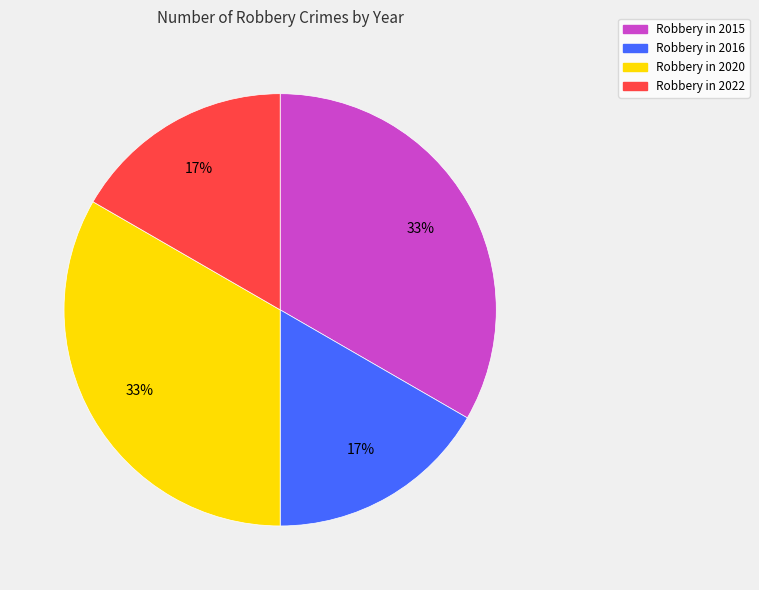

To the nearest percent, what portion does Robbery in 2016 represent?

17%